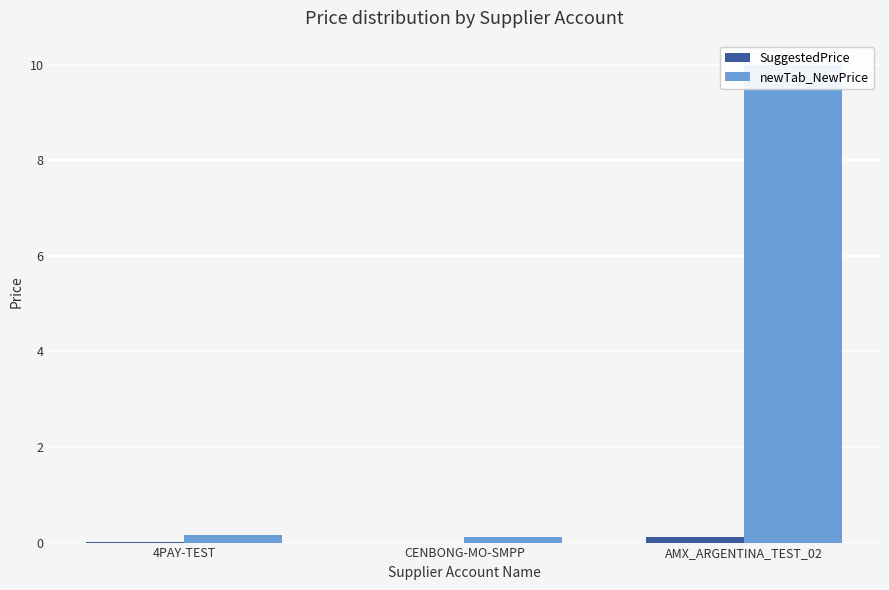

Rank the series by their maximum value, from highest to lowest.

newTab_NewPrice, SuggestedPrice